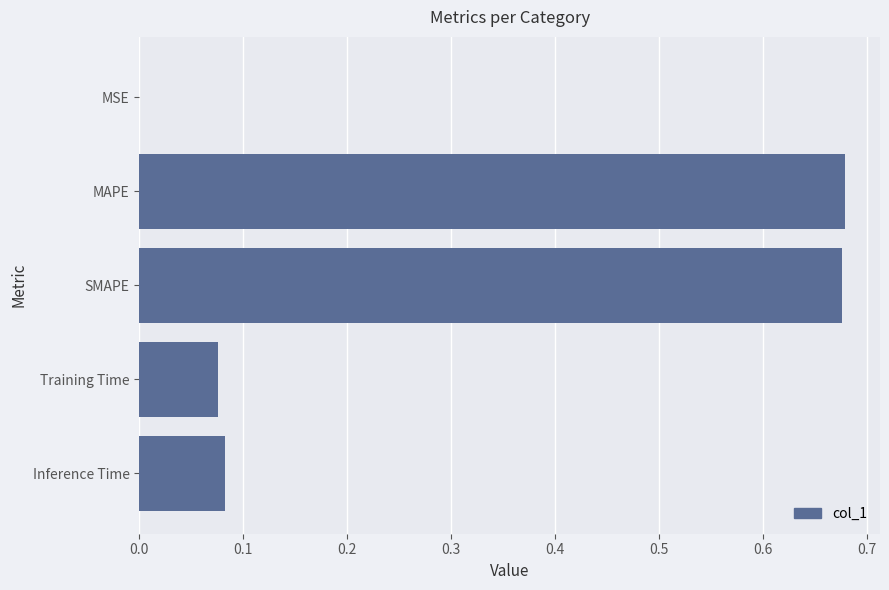

The value at Inference Time is 0.0. True or false?

False